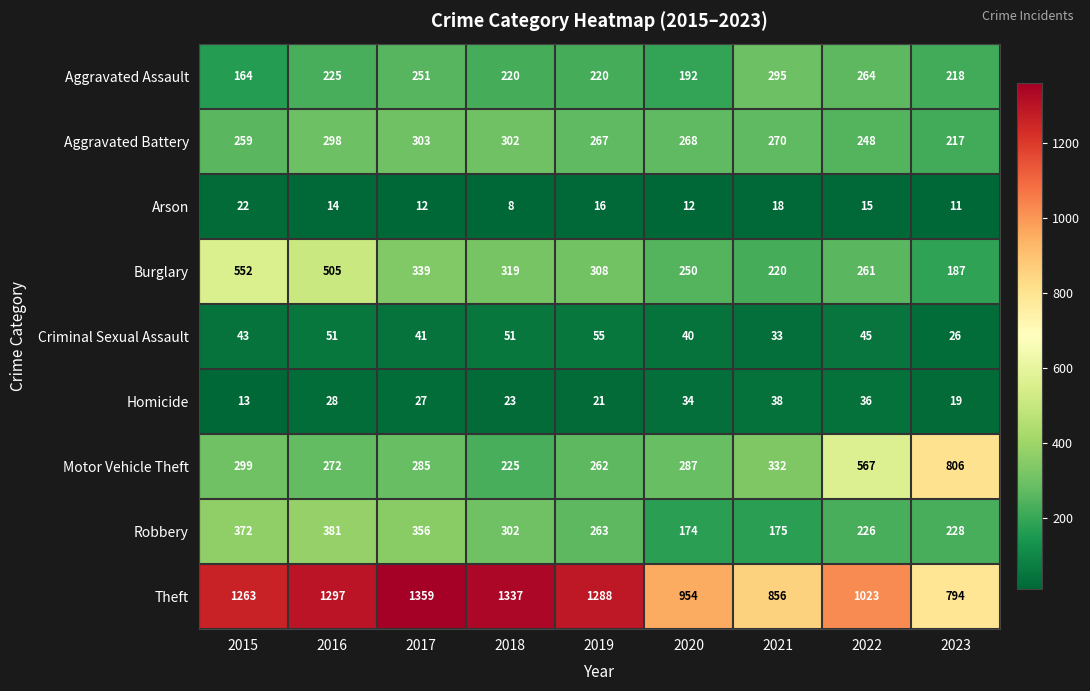

What is the highest value of the Burglary series?

552